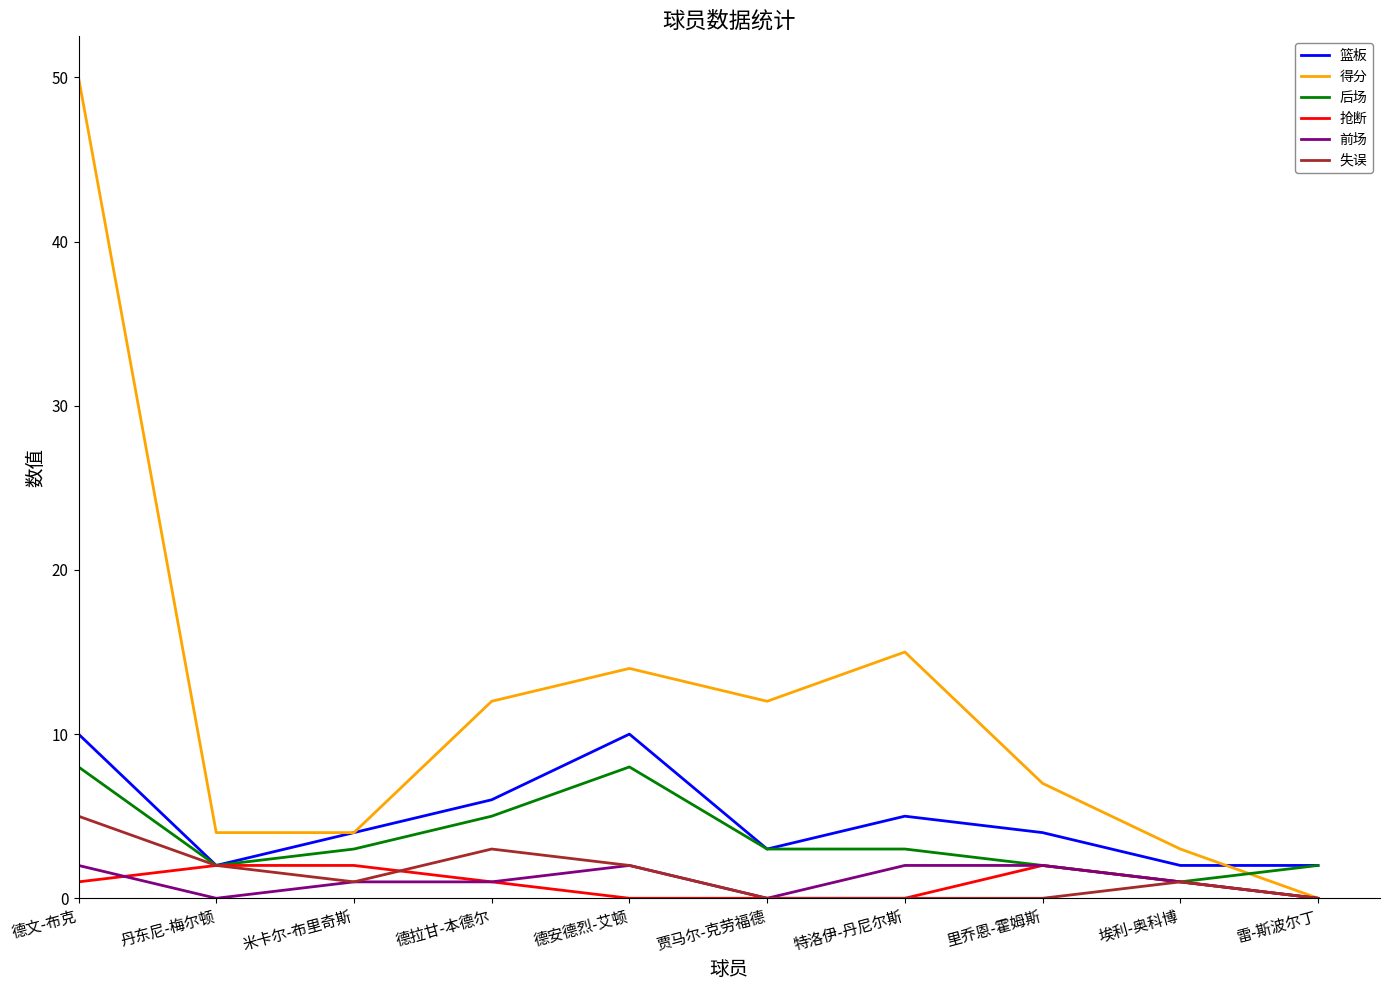

Does the chart display data point markers on the line(s)?

No